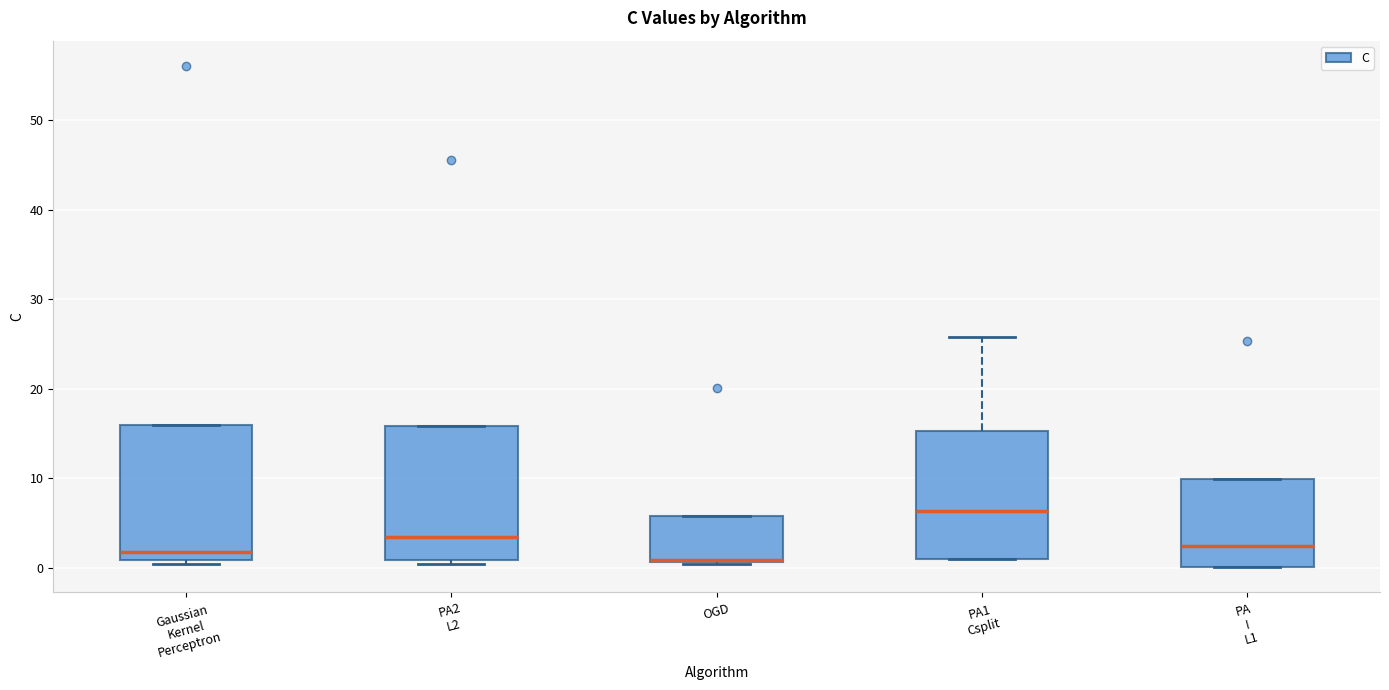

Reading left to right, read every box against the y-axis: the position of its median line, the range the box covers, and the ends of its whiskers. The values are not printed on the chart, so give them approximately, as read against the axis.

Gaussian Kernel Perceptron: median 2, box 1 to 16, whiskers 0 to 16
PA2 L2: median 3, box 1 to 16, whiskers 0 to 16
OGD: median 1 (drawn on the box's lower edge), box 1 to 6, whiskers 0 to 6
PA1 Csplit: median 6, box 1 to 15, whiskers 1 to 26
PA I L1: median 2, box 0 to 10, whiskers 0 to 10